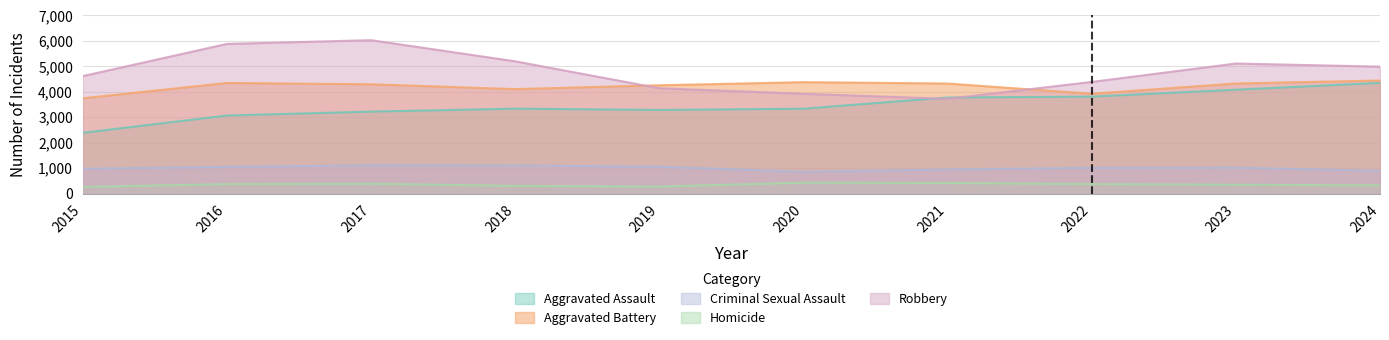

Which series has the widest spread of values?

Robbery